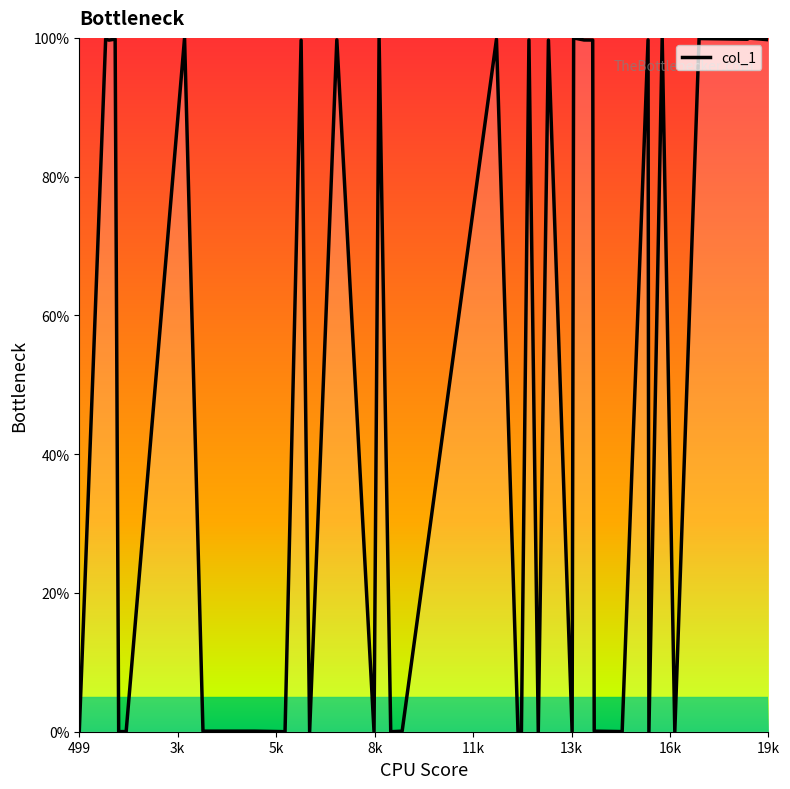

What is the difference between the maximum and minimum values?

100.0